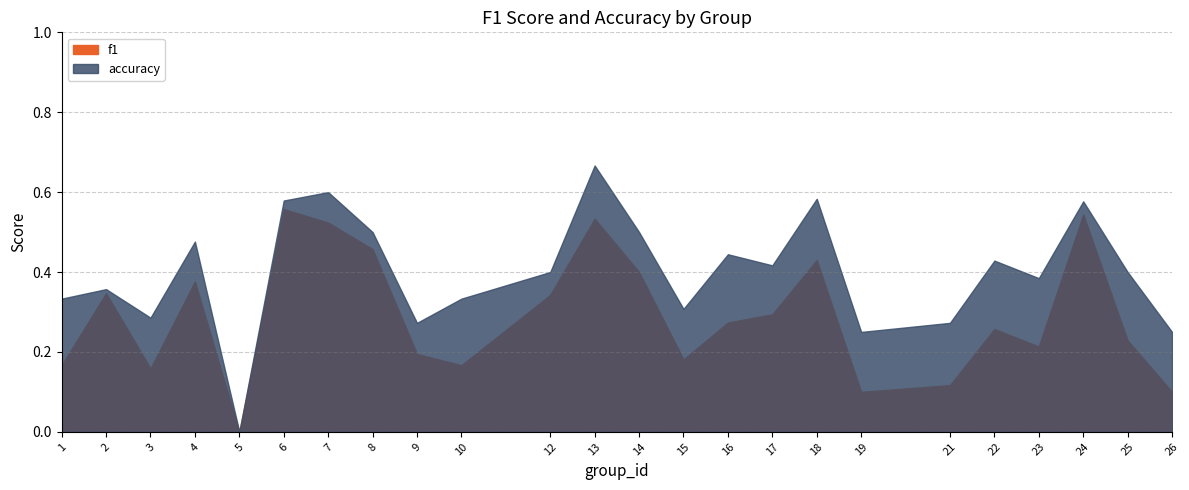

How many interior local peaks does the f1 series have?

7